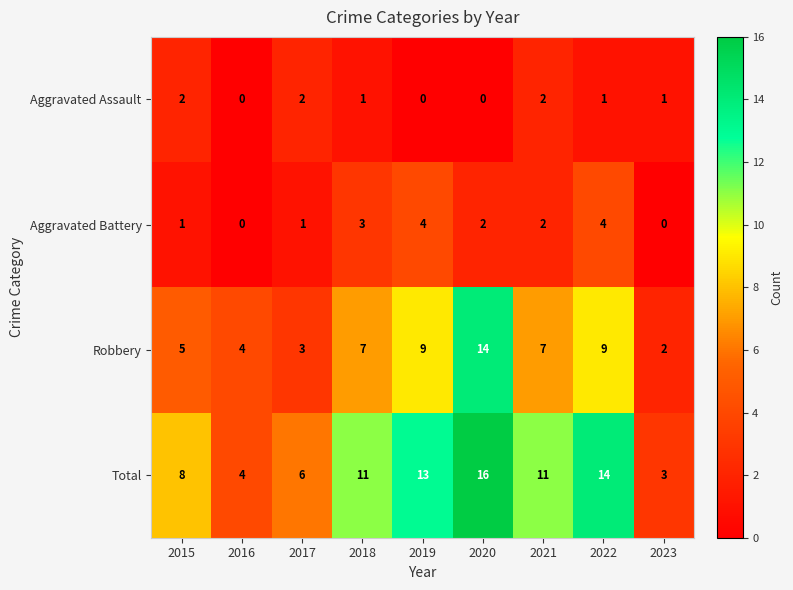

Which series has the largest total across all categories?

Total